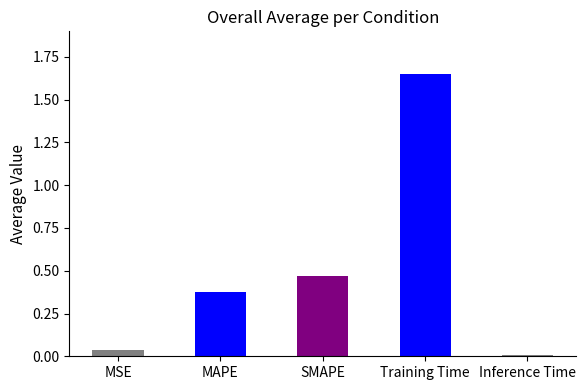

Approximately how many times larger is the value at SMAPE compared to Training Time?

0.3